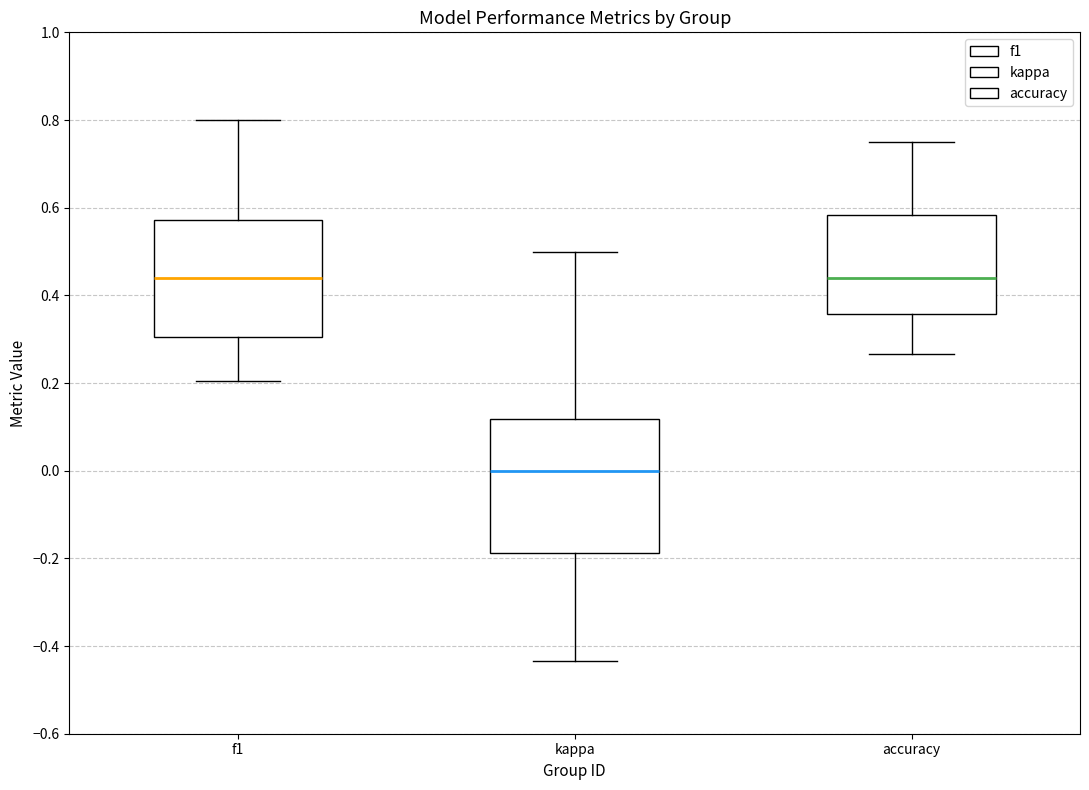

Reading left to right, transcribe this box plot: for each box, give where its median line is, the range the box spans, and where its two whiskers end, as read against the y-axis. The values are not printed on the chart, so give them approximately, as read against the axis.

f1: median 0.44, box 0.30 to 0.58, whiskers 0.20 to 0.80
kappa: median 0.00, box -0.18 to 0.12, whiskers -0.44 to 0.50
accuracy: median 0.44, box 0.36 to 0.58, whiskers 0.26 to 0.76